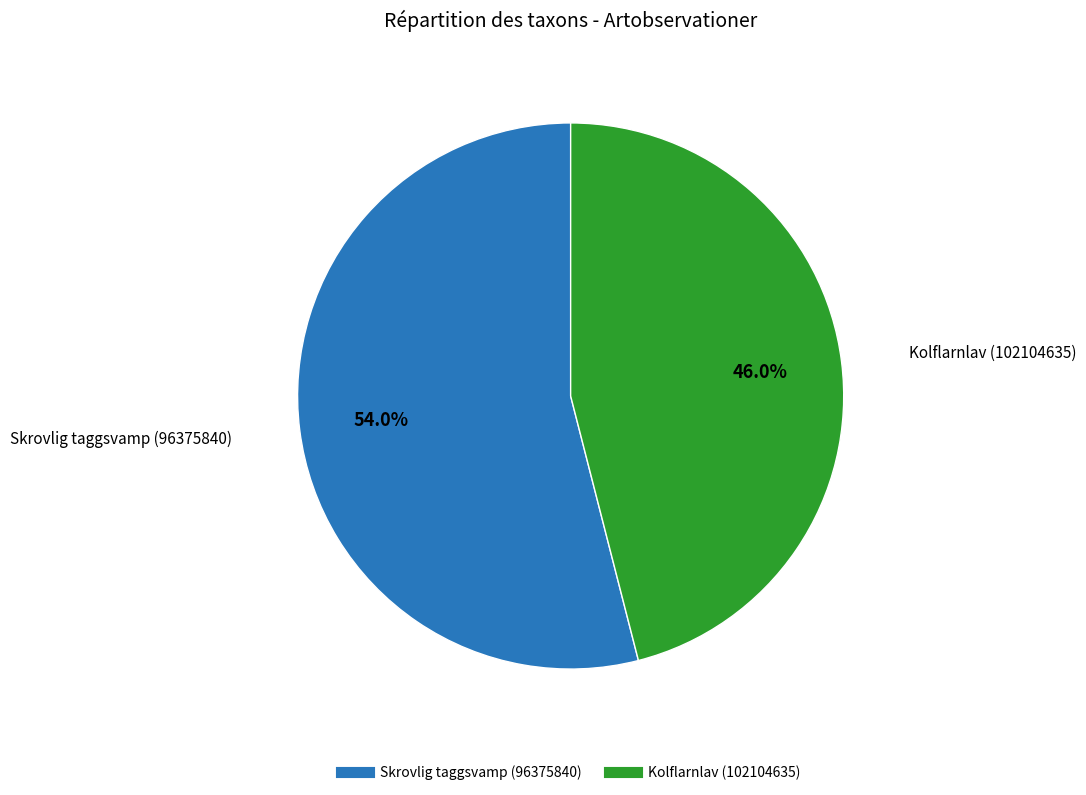

To the nearest percent, what percentage of the pie is Kolflarnlav (102104635)?

46%